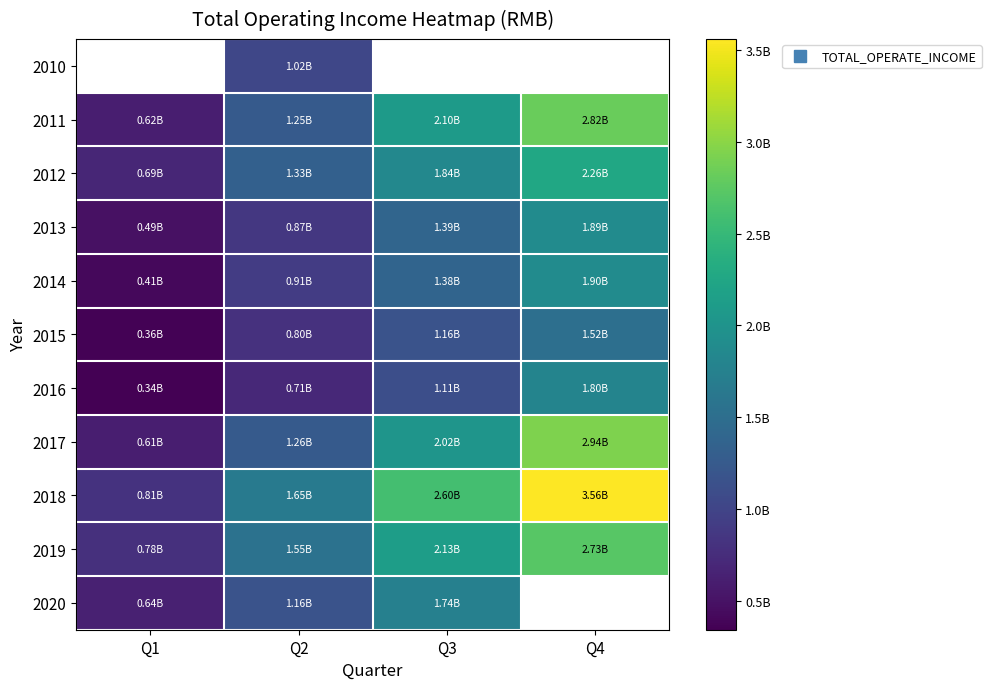

List the labels in order of 2013 value, smallest first.

Q1, Q2, Q3, Q4